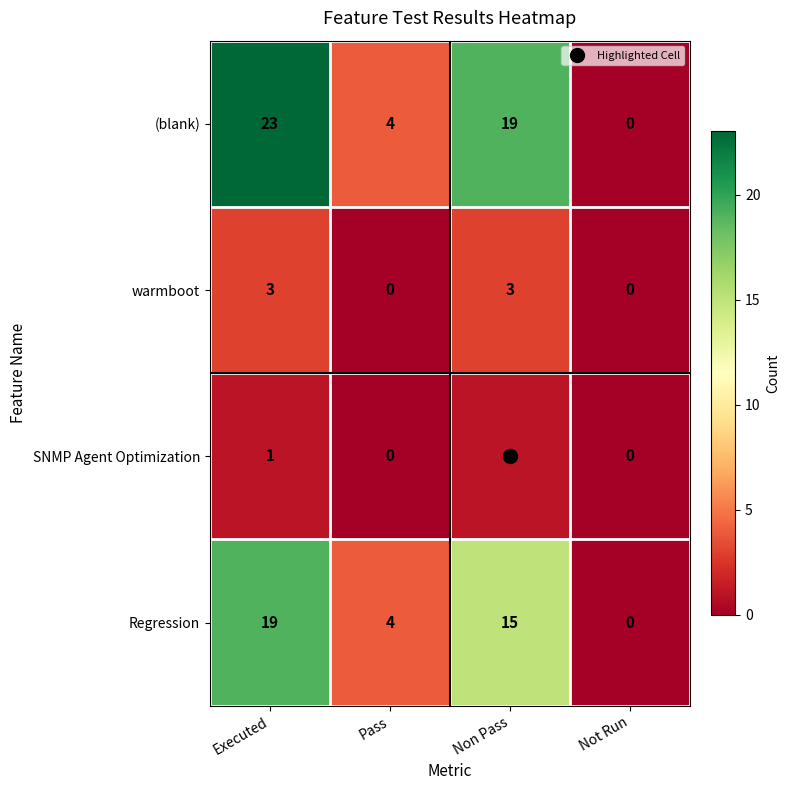

Where does the Regression series first go above 15?

Executed